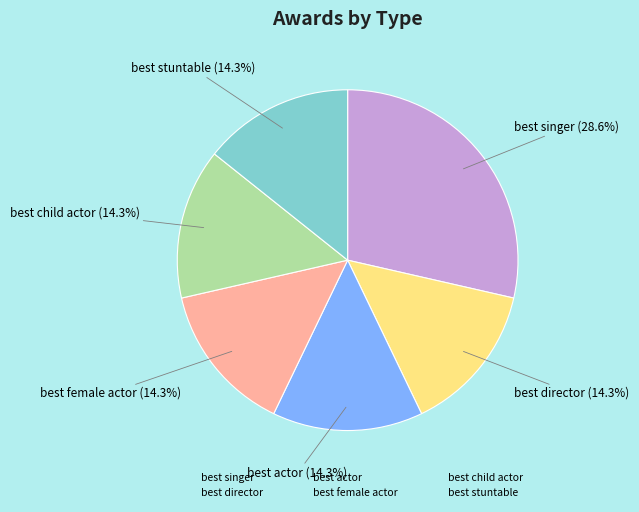

What is the largest slice in the pie chart?

best singer